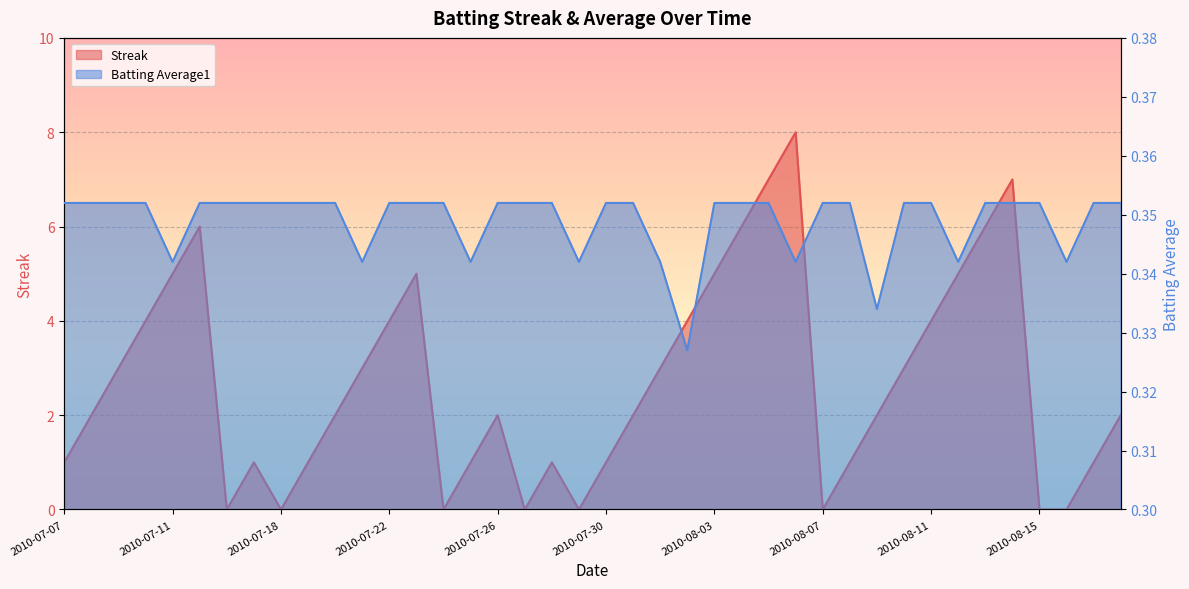

After their last crossing, which series has the higher values: Batting Average1 or Streak?

Streak